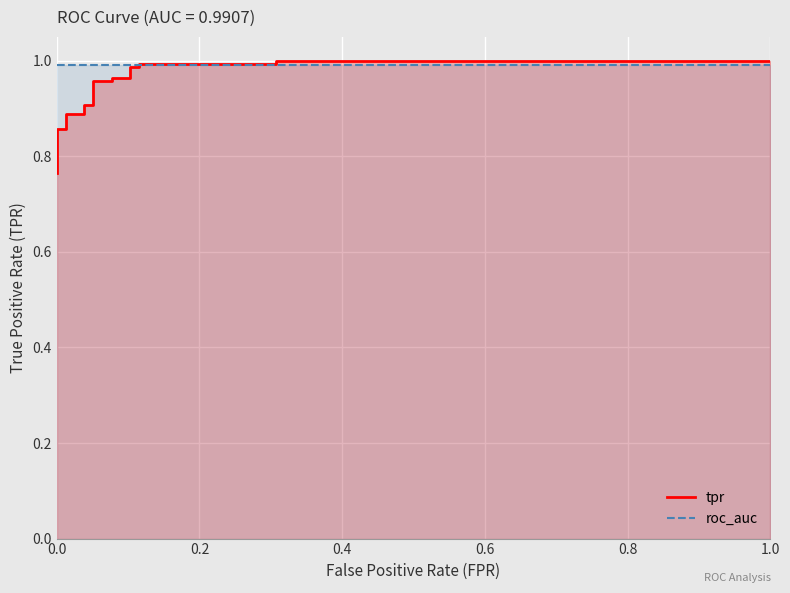

How many times do tpr and roc_auc cross each other?

1